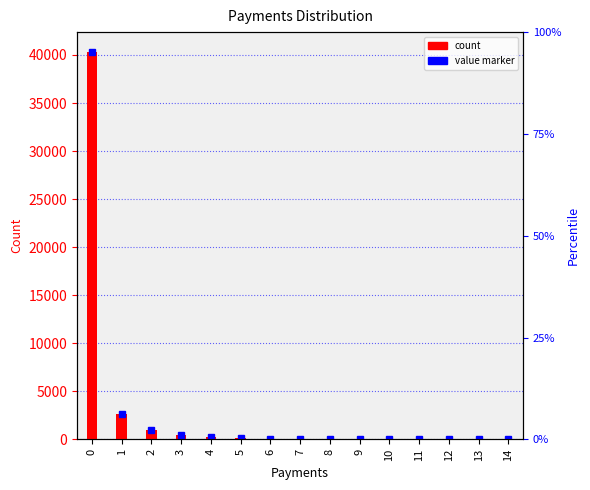

Which series has the largest total across all categories?

Value marker